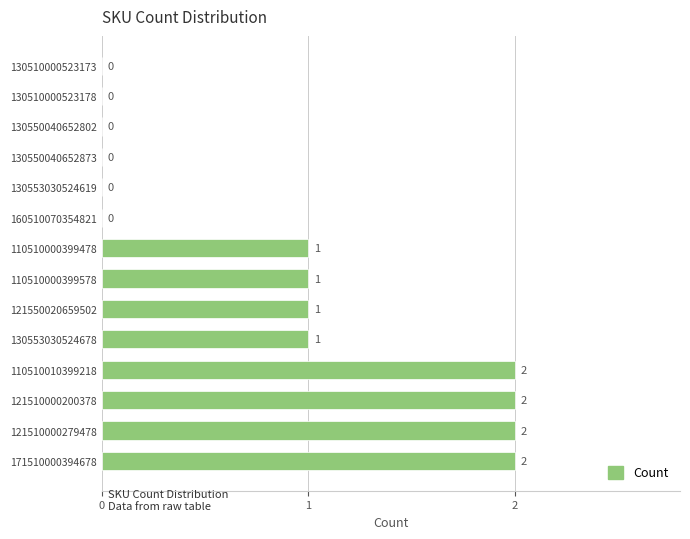

Is it true that the value at 171510000394678 is 2?

True